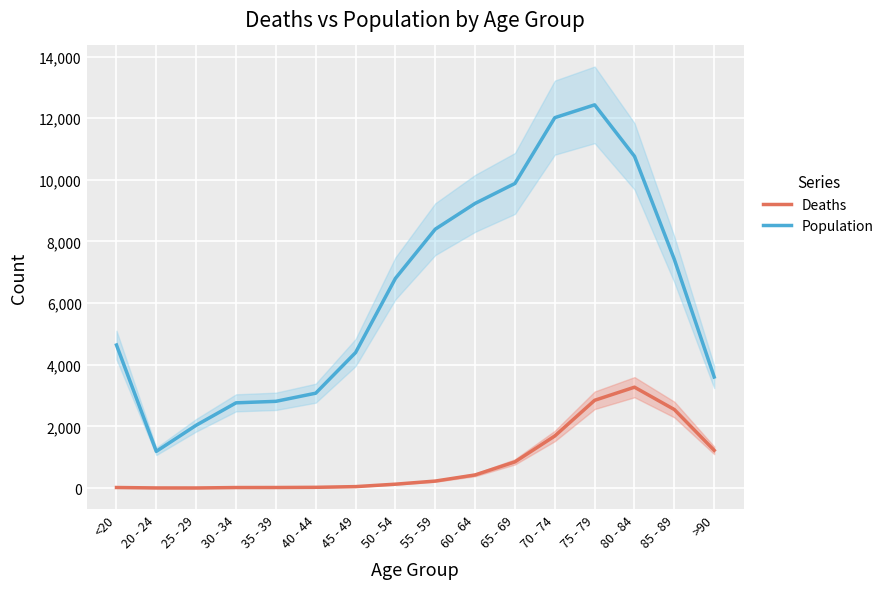

At how many categories does at least one series exceed 1947?

15